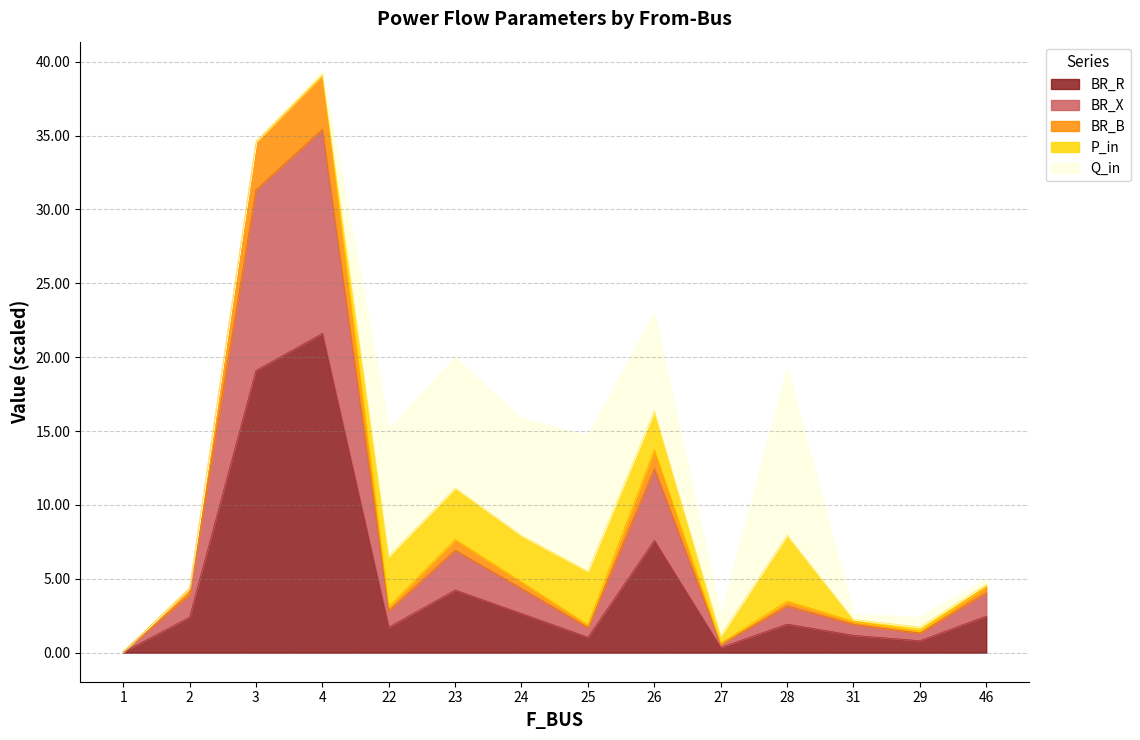

At which label does BR_R first exceed 2?

2